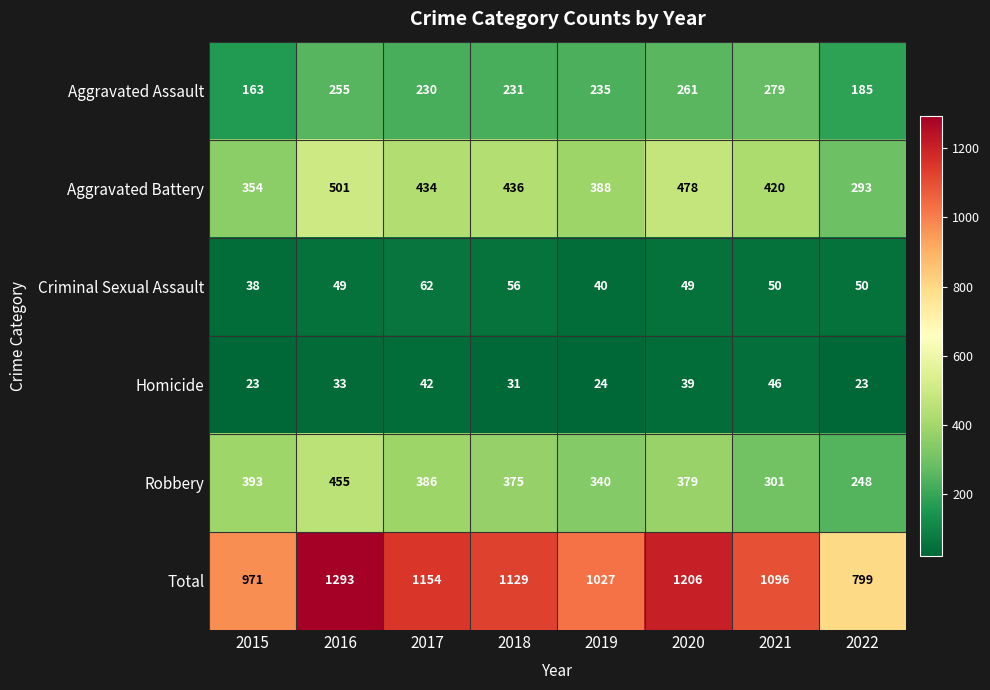

How many data points in Robbery are less than 379?

4